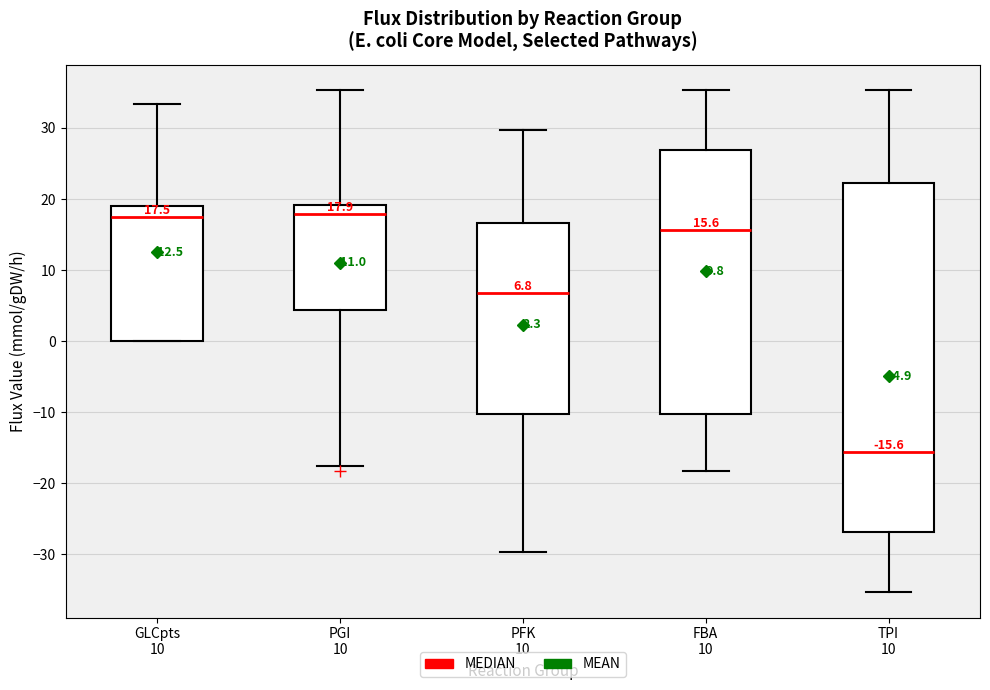

Which box has the lowest median line?

TPI 10